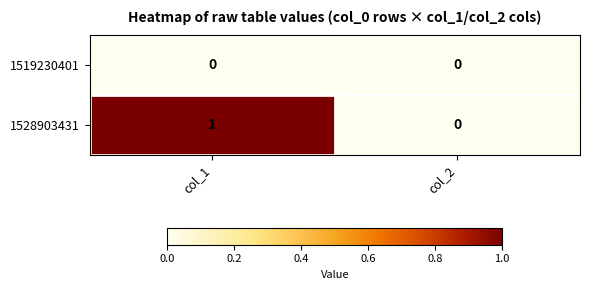

Rank the series by their average value, from highest to lowest.

1528903431, 1519230401